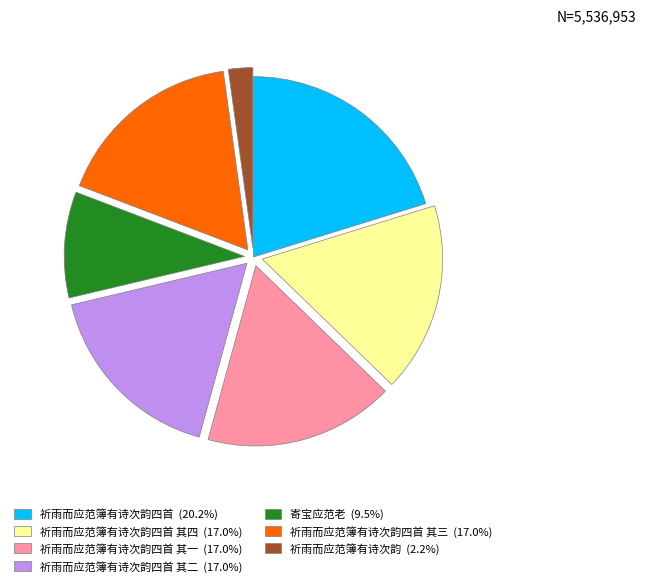

Is there a majority slice in this chart?

No